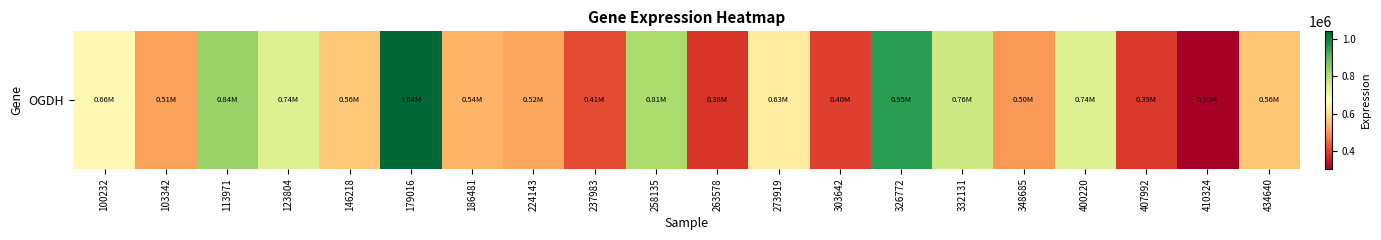

What is the ratio of the value at 100232 to the value at 332131?

0.9